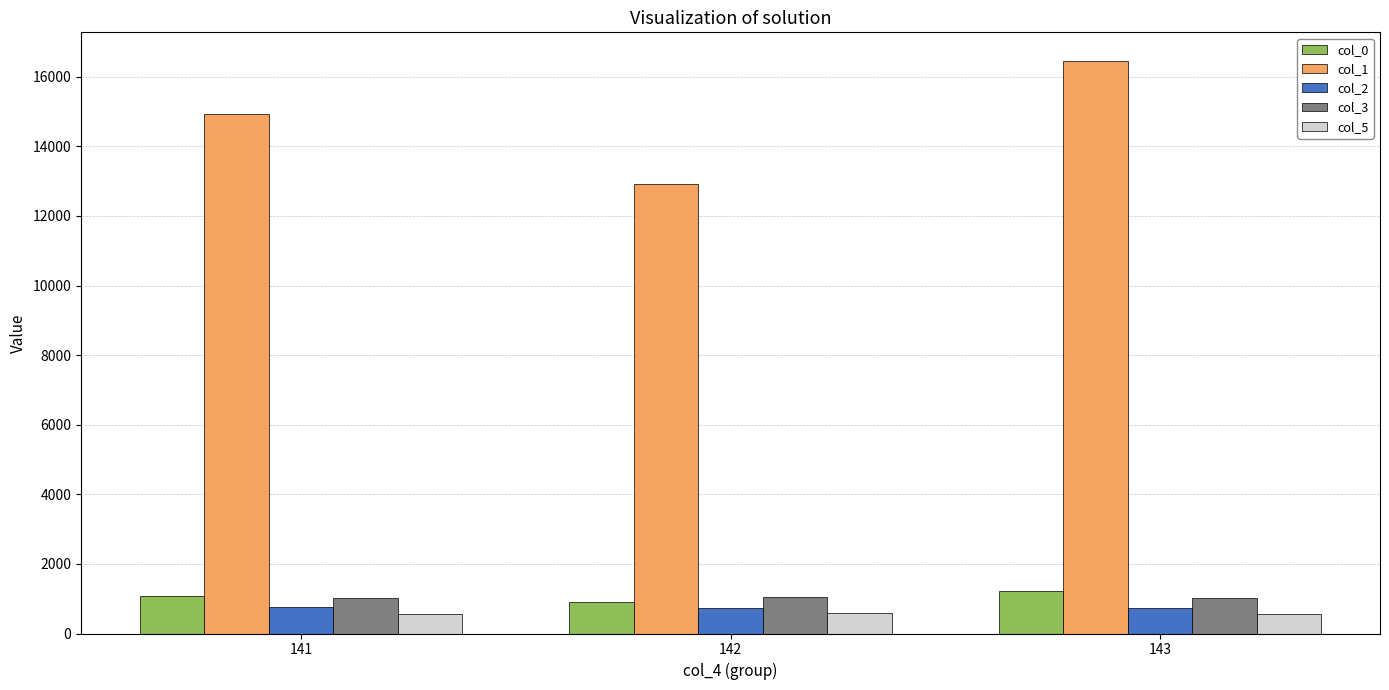

Which series has the largest total across all categories?

col_1